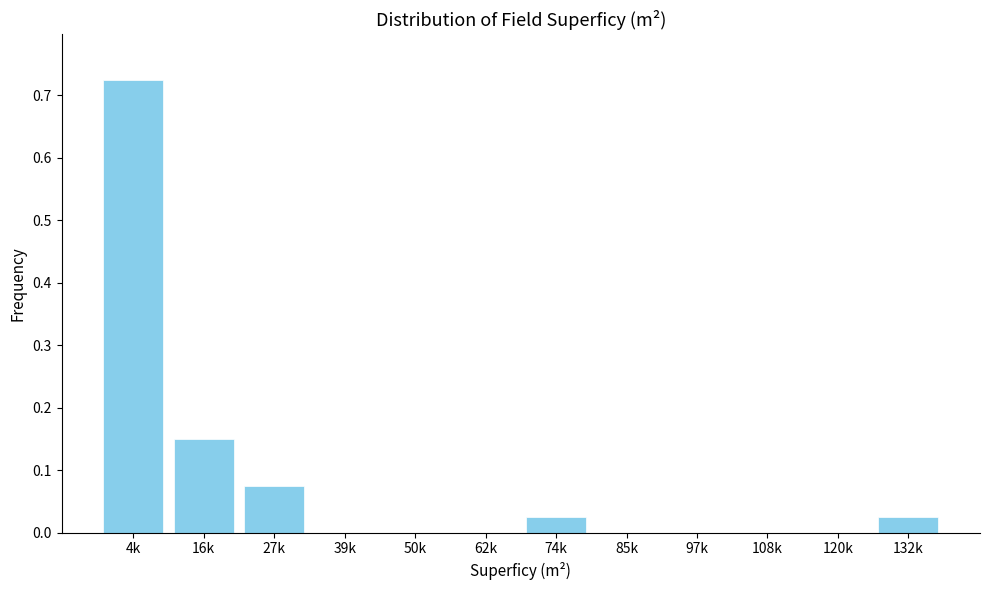

What is the sum of all values?

1.0